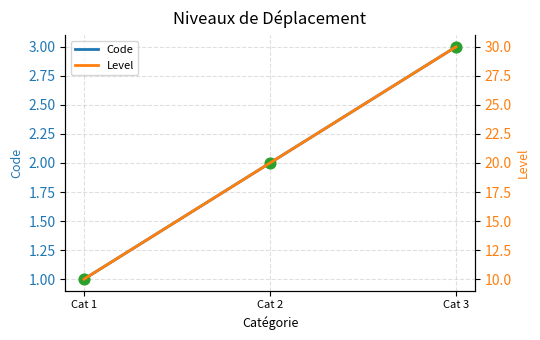

Which series contains the highest Y value?

Level